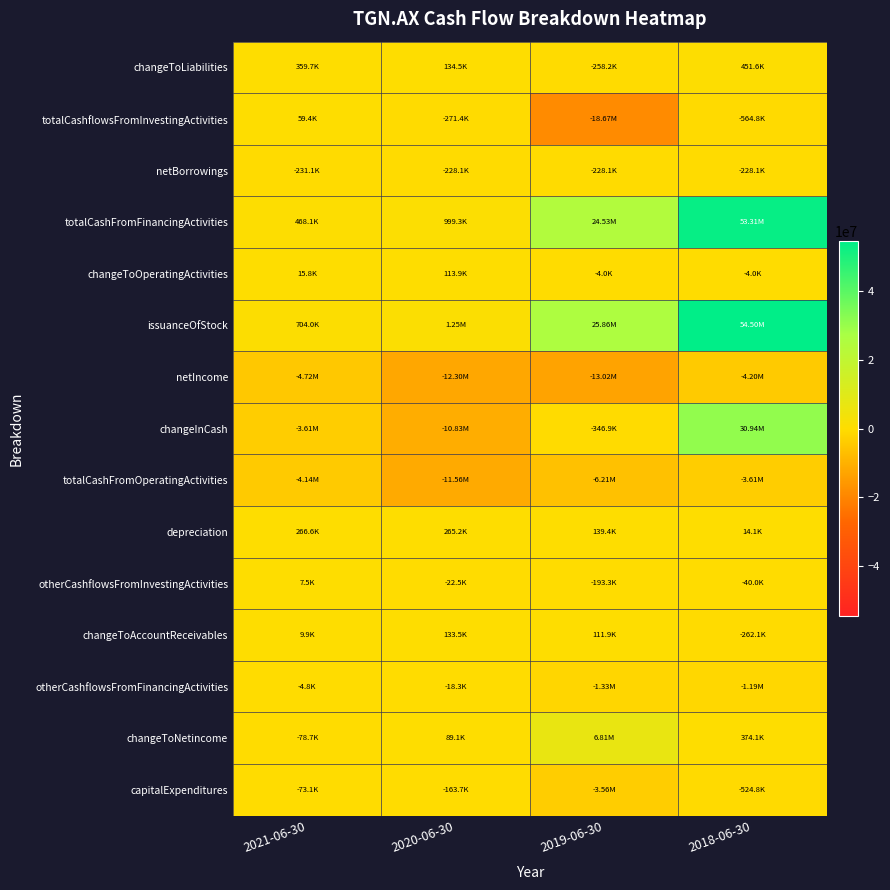

How many distinct data groups are displayed?

15